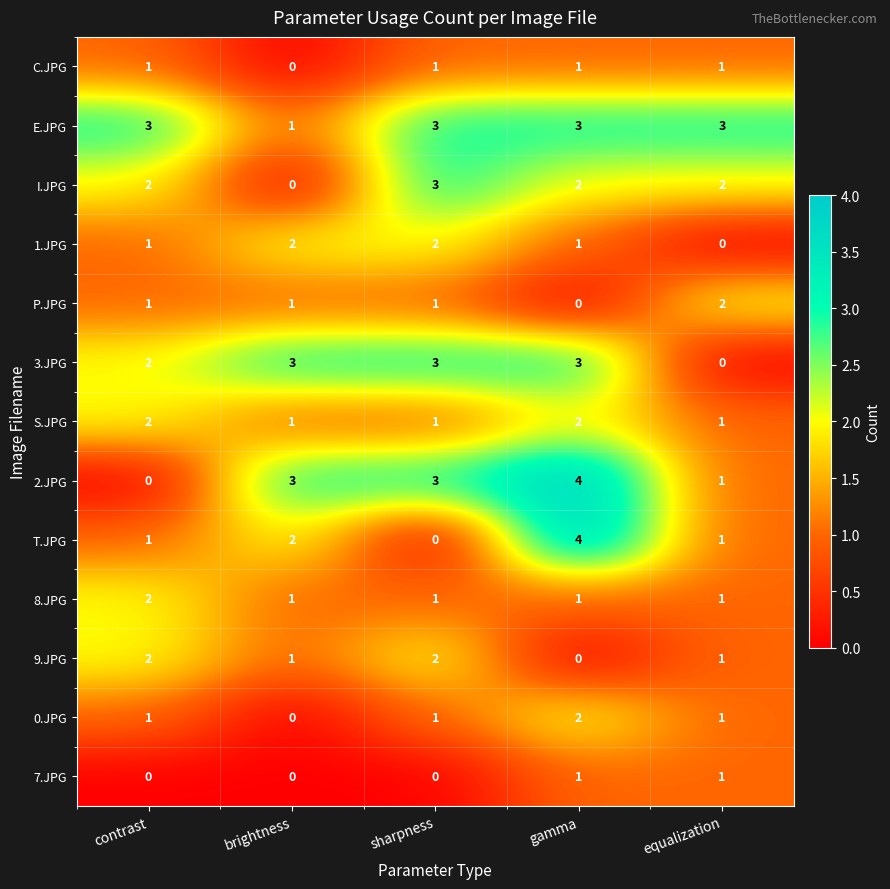

What is the total value across all series at brightness?

15